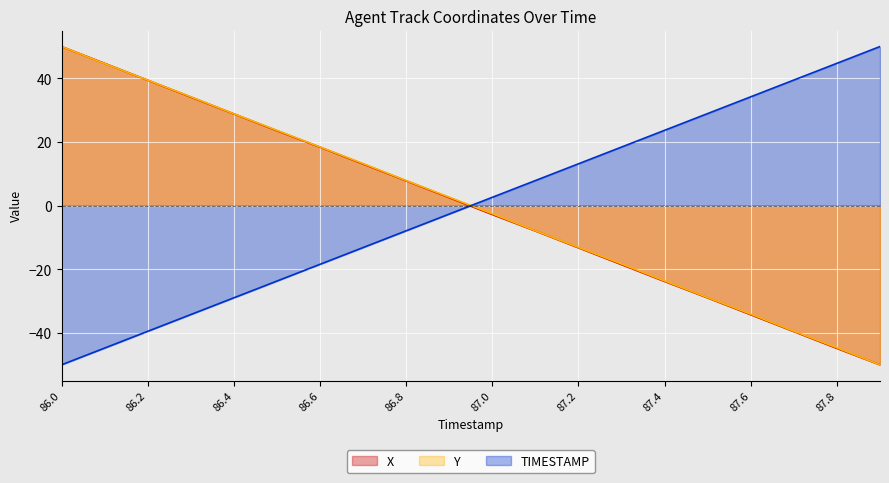

What is the approximate value of X at 87.5?

-29.0